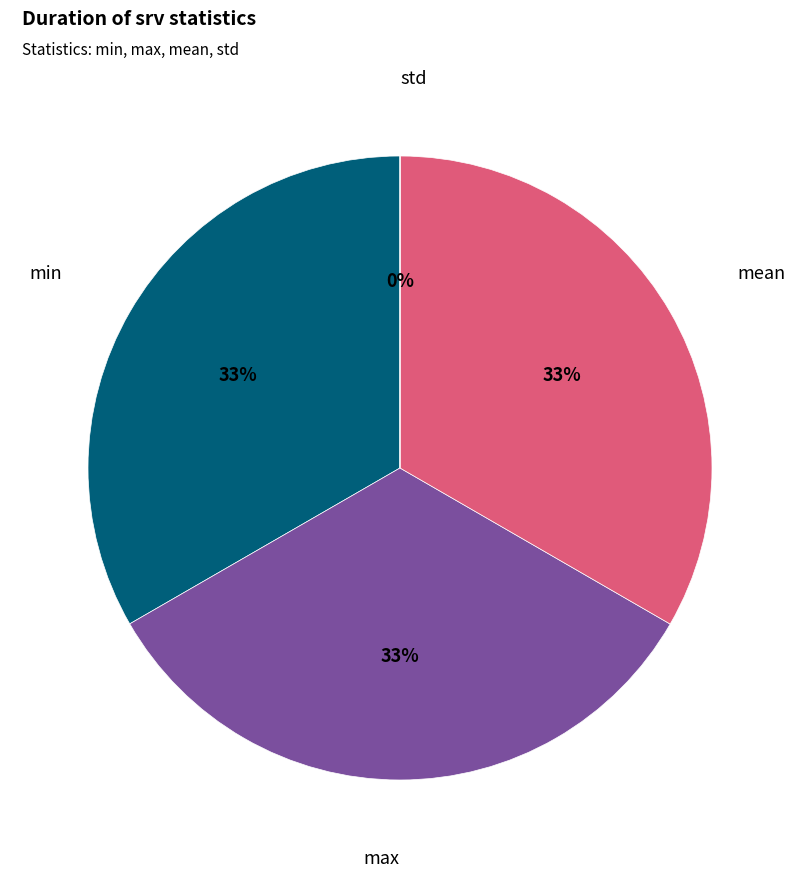

To the nearest percent, what is the average slice percentage?

25%